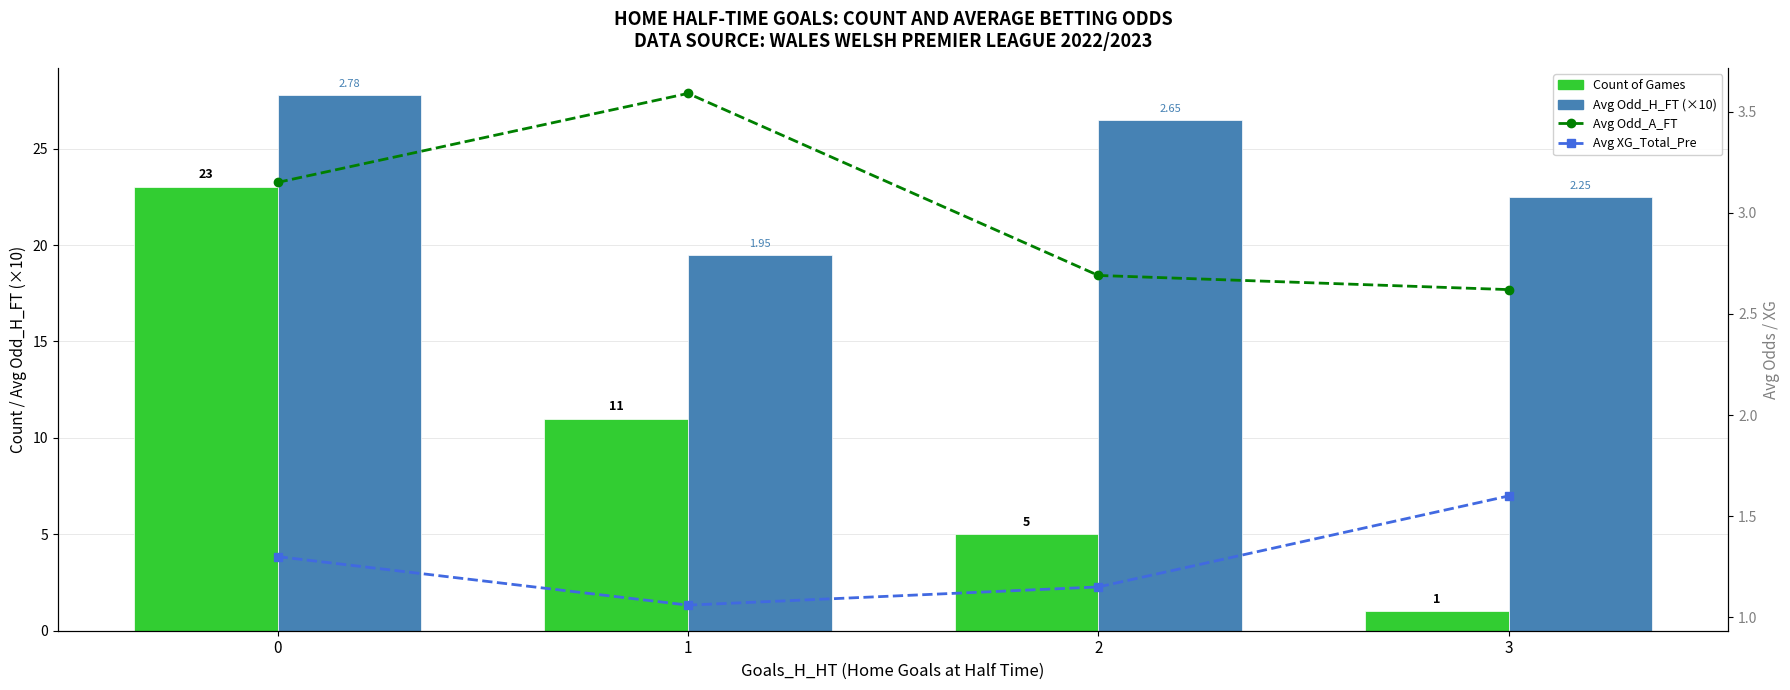

What value does the Avg Odd_A_FT series have at 1?

3.6